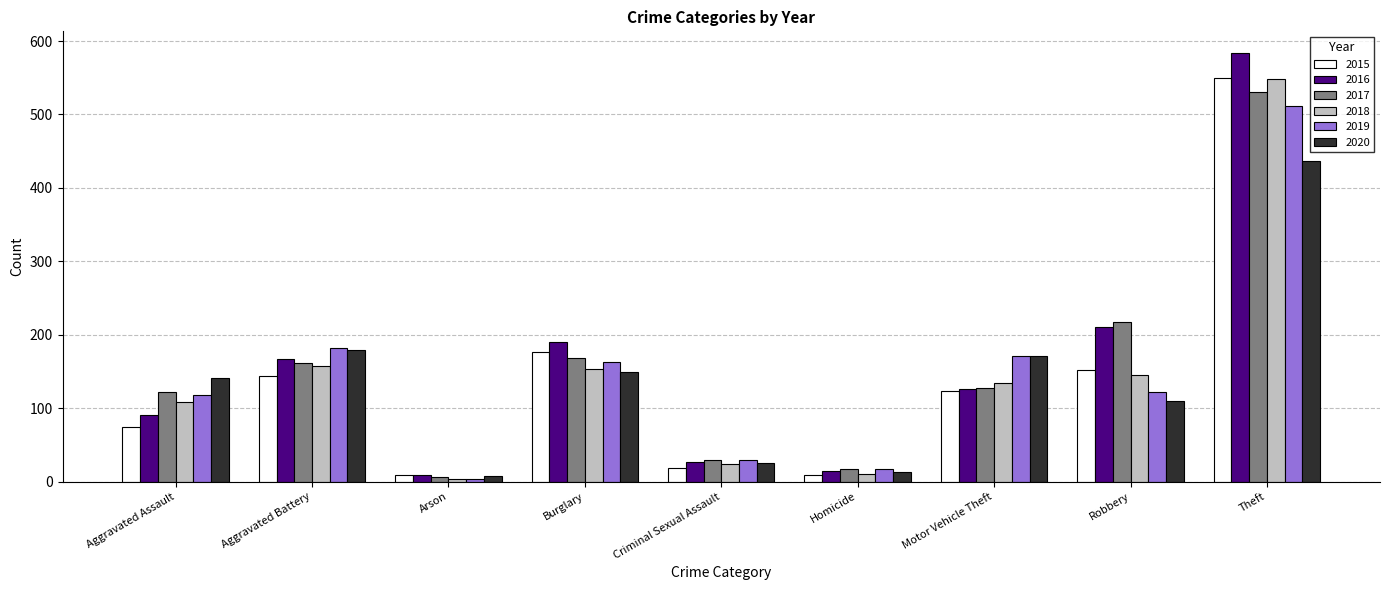

The value of 2015 at Burglary is 177. True or false?

True